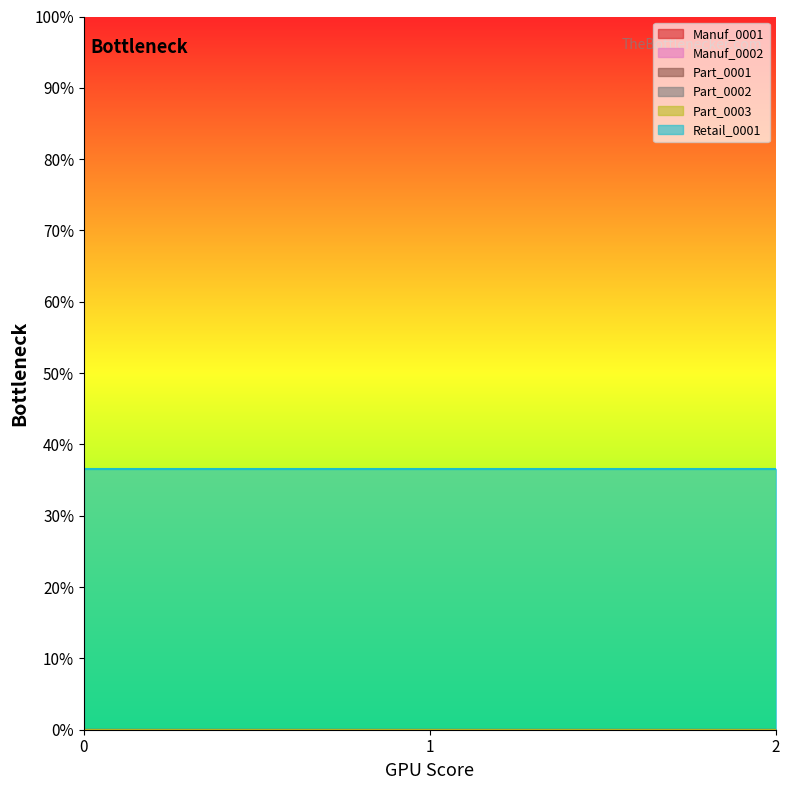

Does the chart have visible grid lines?

No